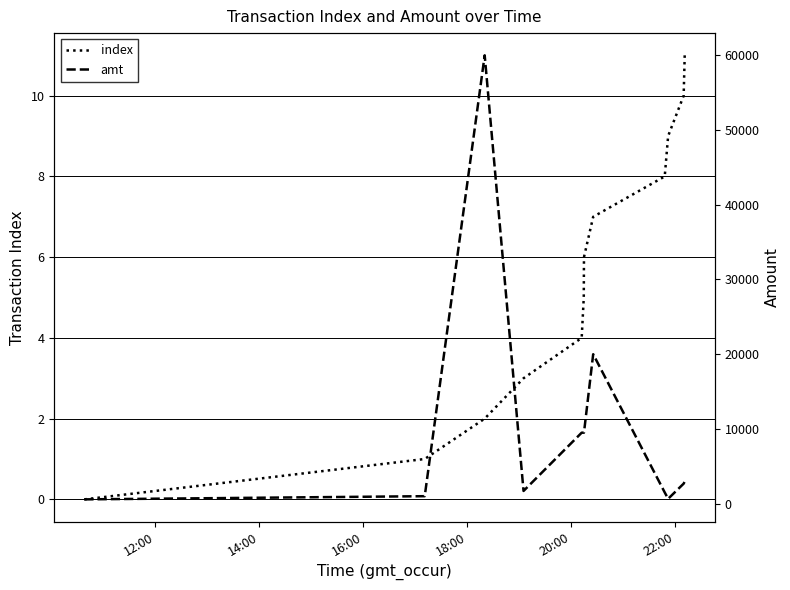

What is the highest value of the index series?

11